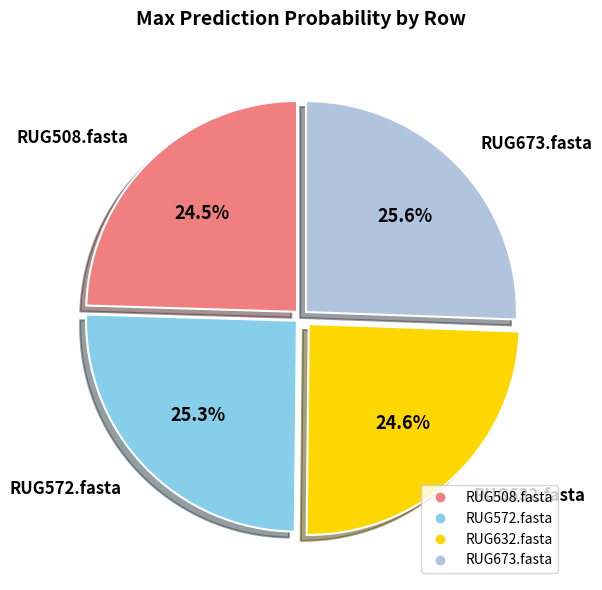

How many segments does this pie chart have?

4